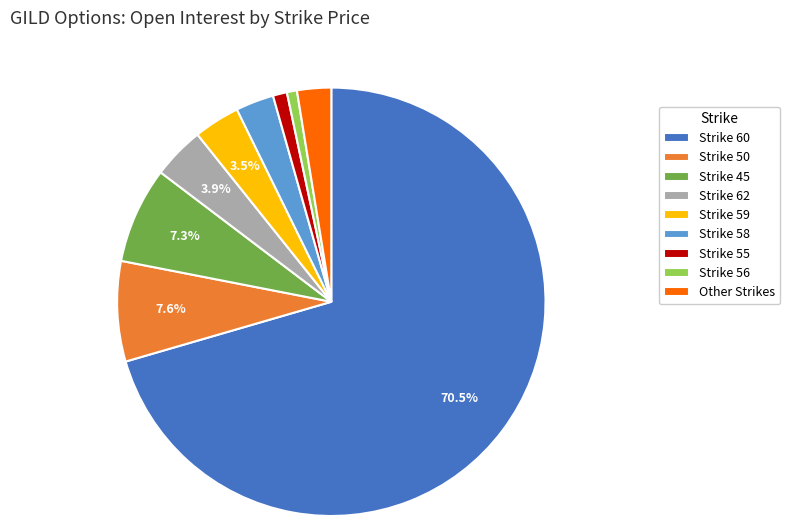

To the nearest percent, what is the average slice percentage?

11%